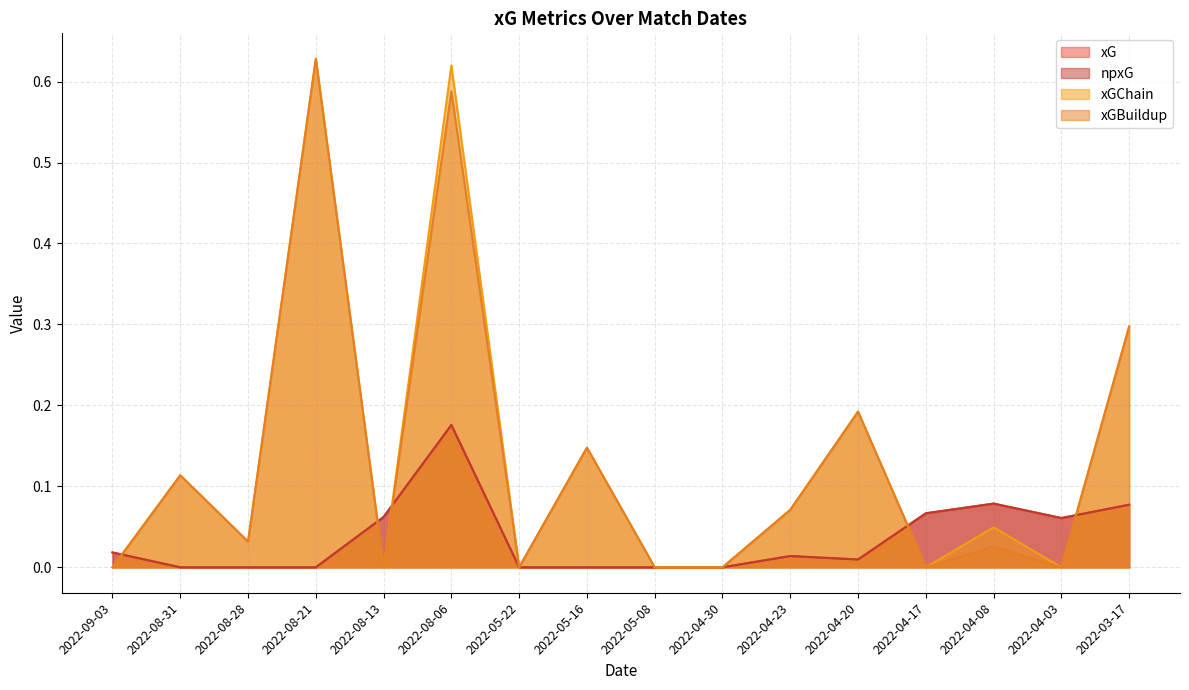

What is the total value across all series at 2022-05-16?

0.3